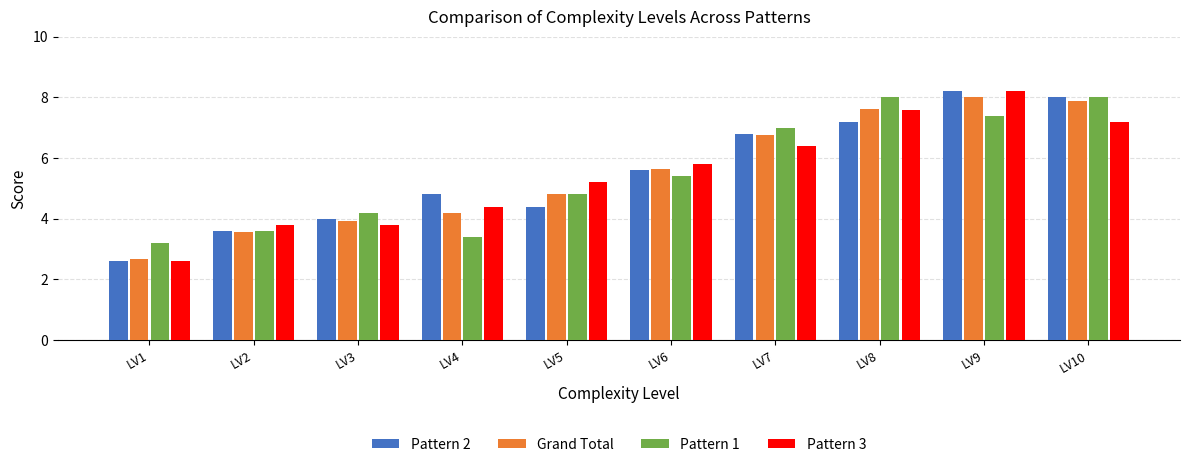

Is it true that Pattern 3 equals 5.6 at LV3?

False